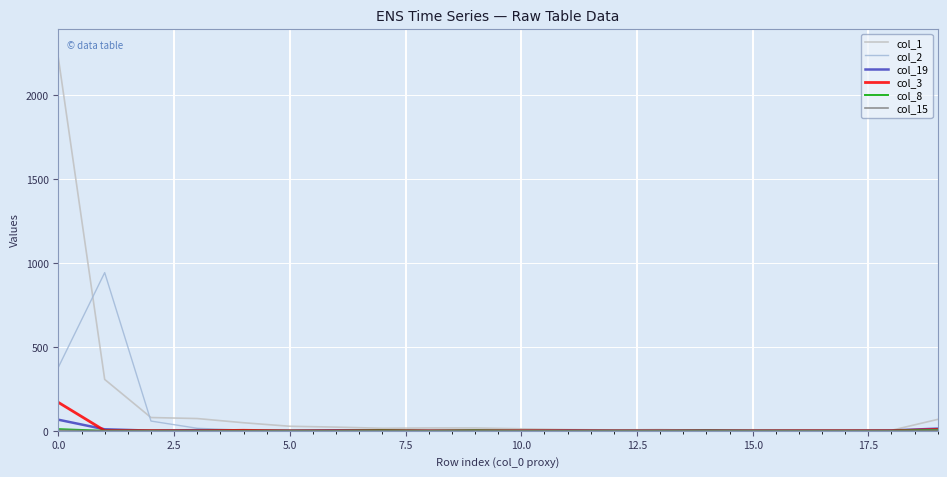

Which series has the largest range (max minus min)?

col_1